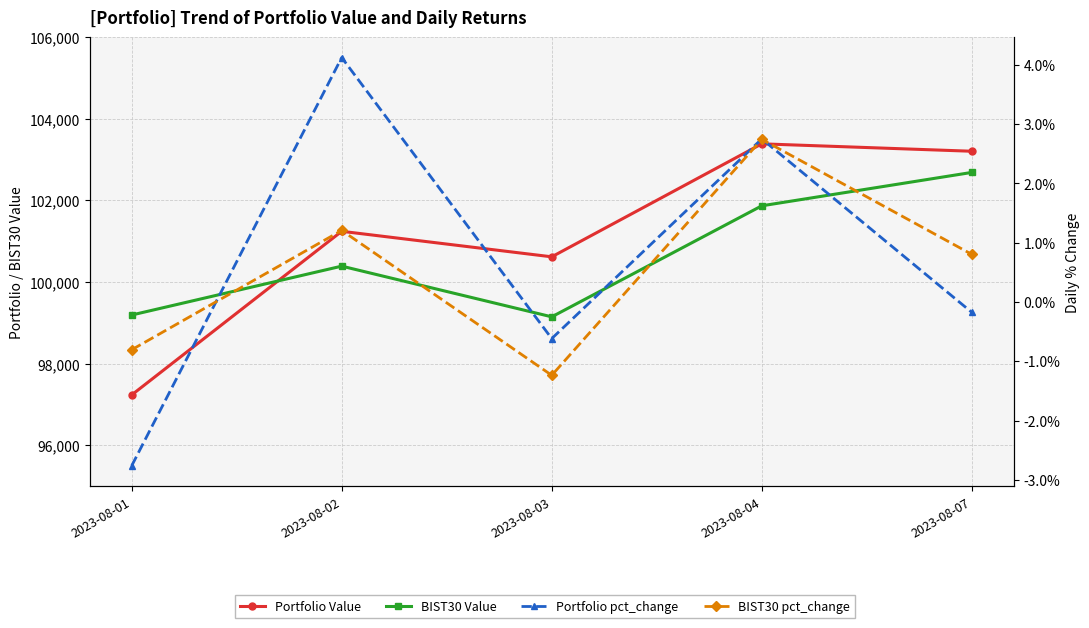

True or false: Portfolio pct_change has more than 1 interior local peaks.

True